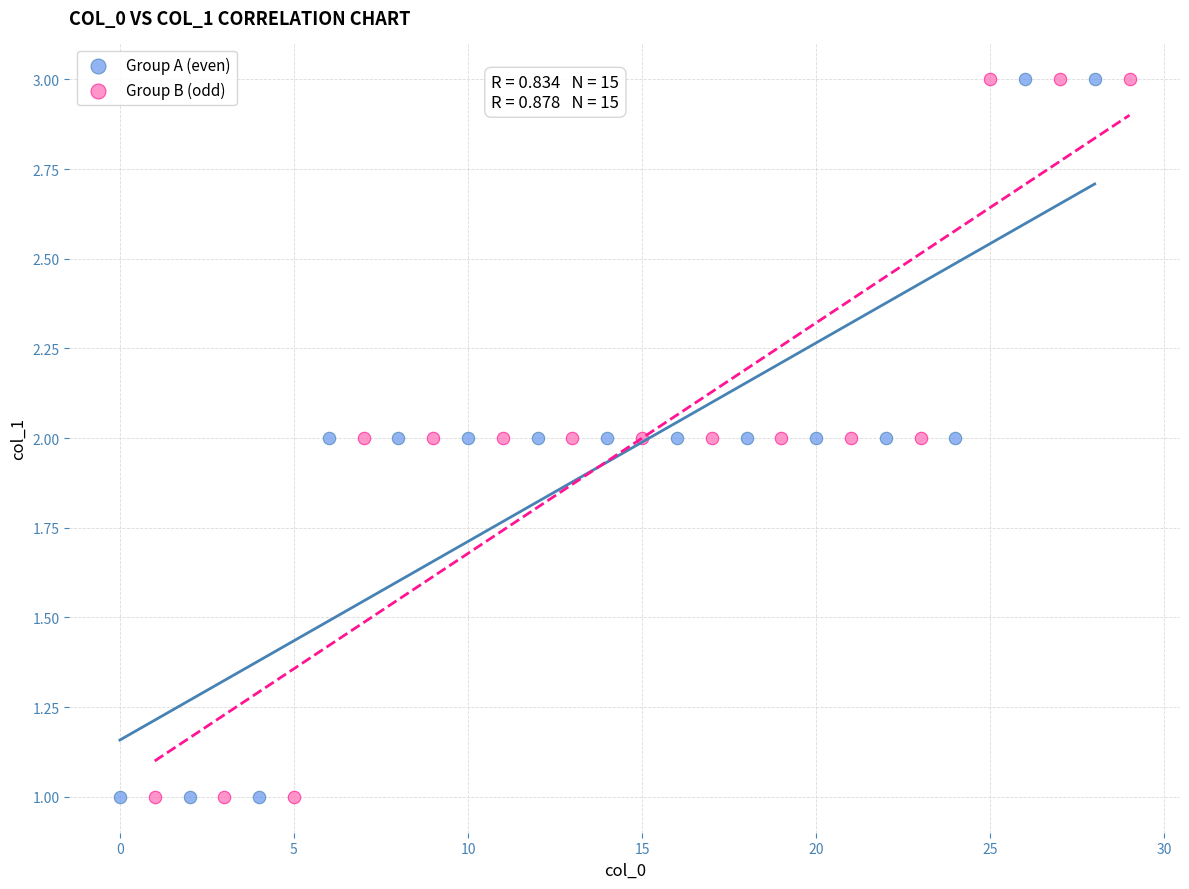

What are all the series names shown in the legend?

Group A (even), Group B (odd)